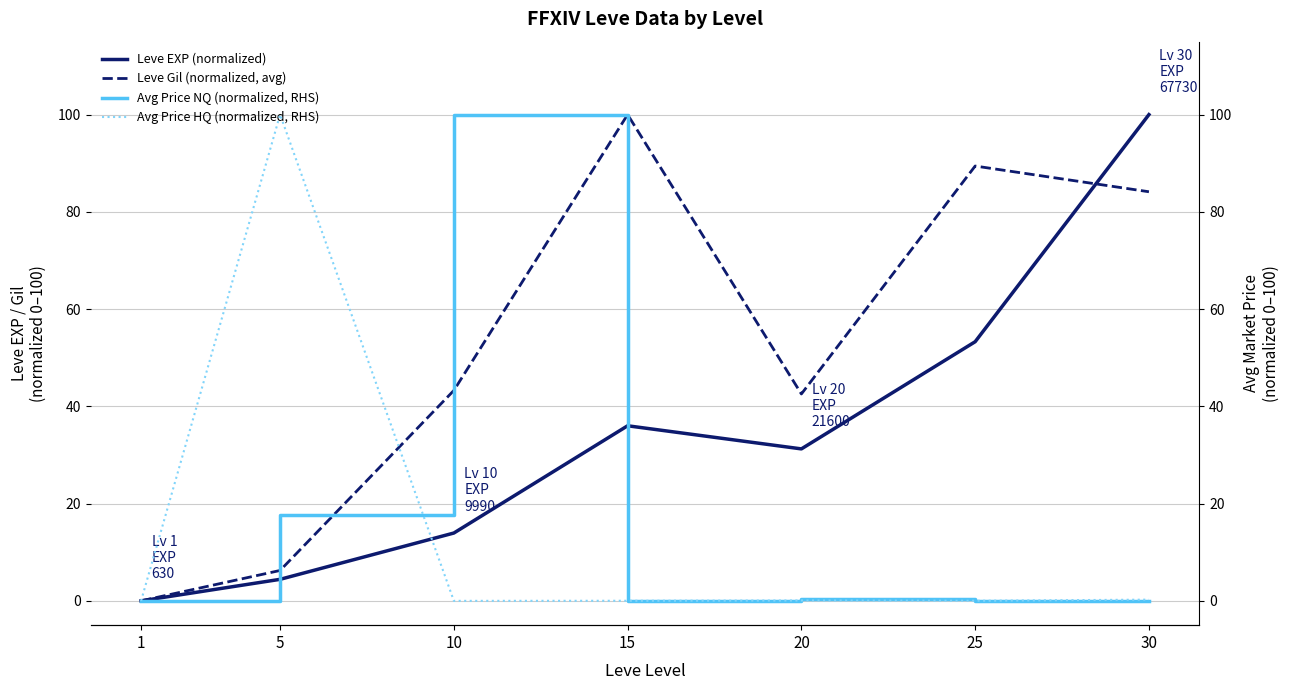

Is the value of Leve EXP (normalized) at 25 greater than the value of Avg Price HQ (normalized, RHS) at 25?

Yes